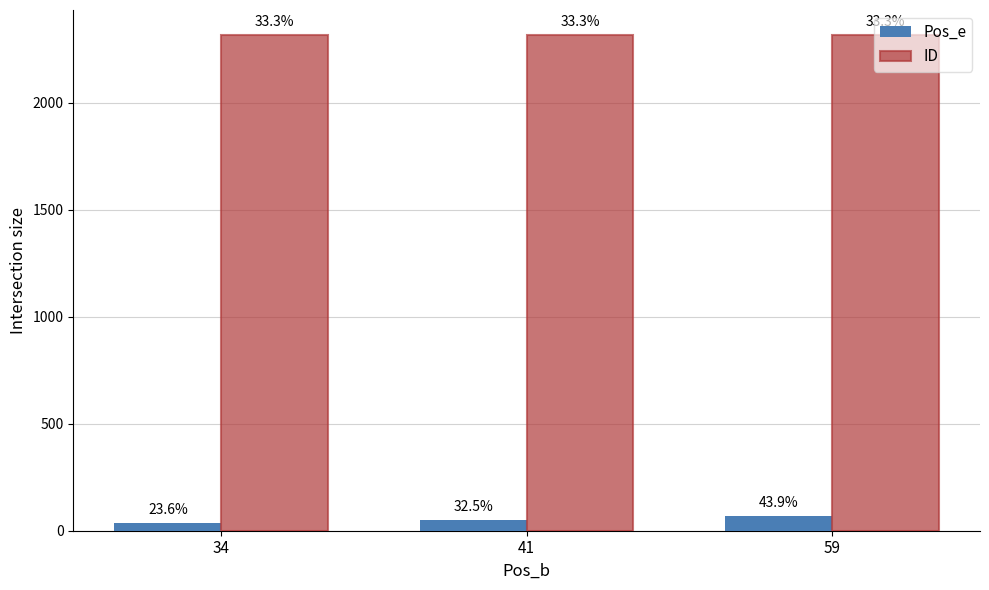

Which series has the largest range (max minus min)?

Pos_e